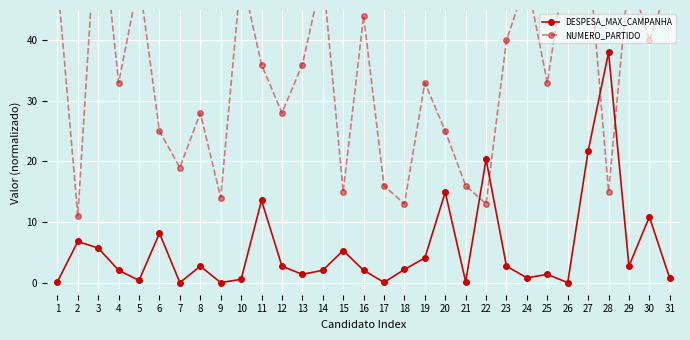

How many data points does each series have?

31